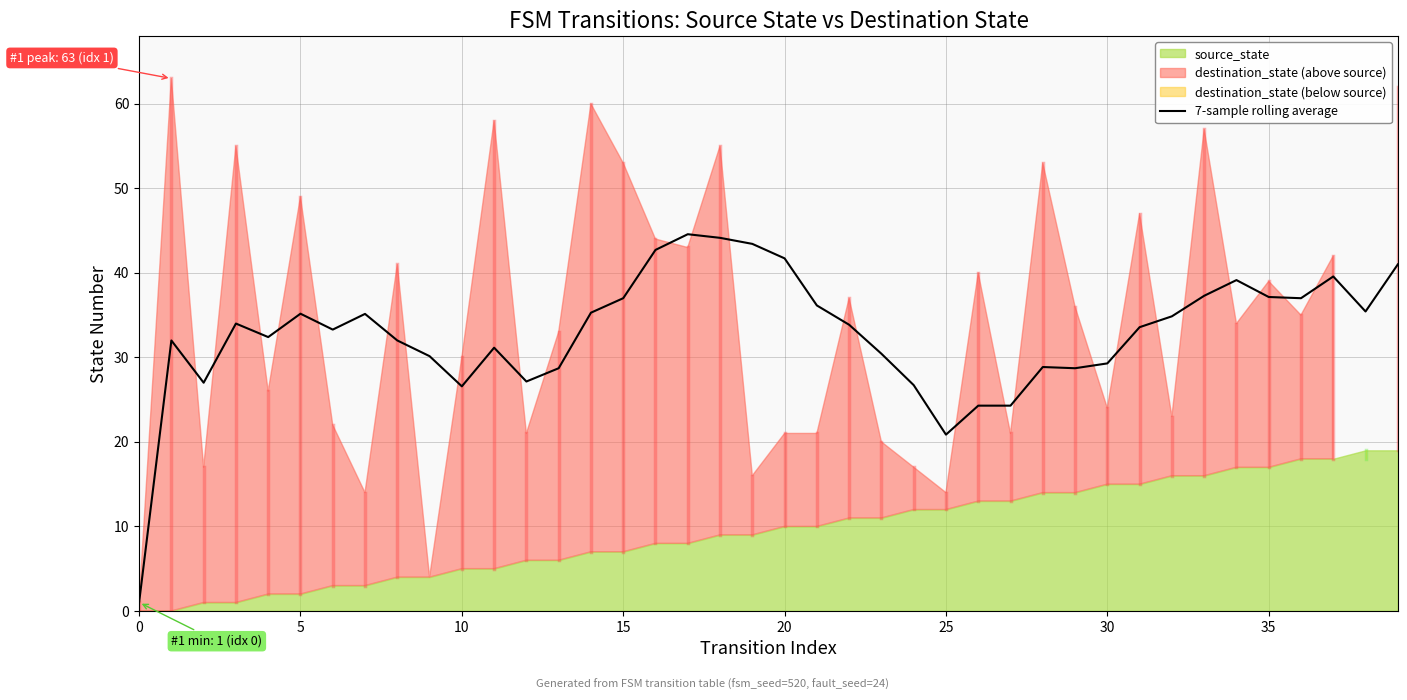

Approximately how many times larger is the value at 15 compared to 14?

1.0